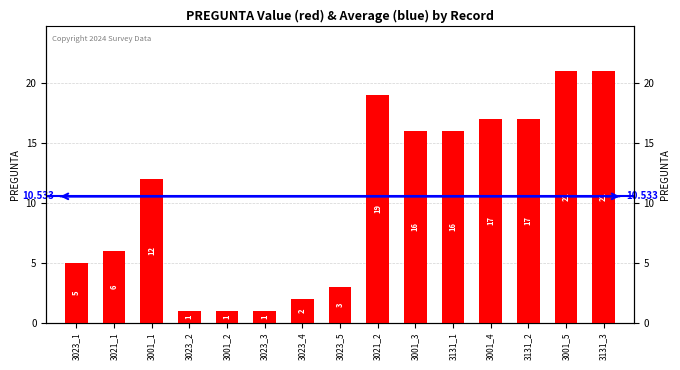

What is the change in value from 3131_1 to 3001_5?

+5